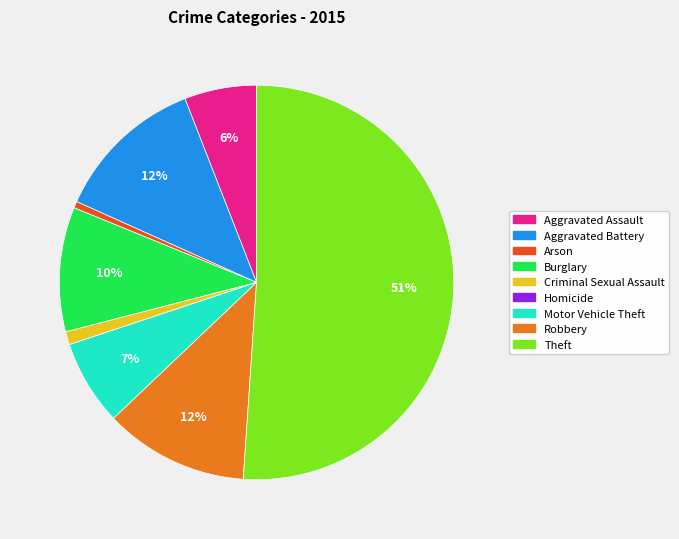

To the nearest percent, what percentage of the pie is Aggravated Assault?

6%